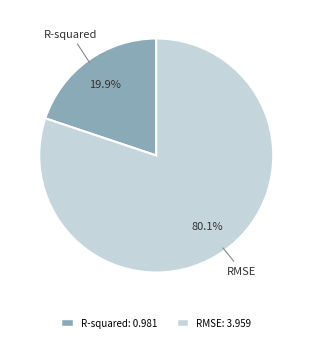

Rank the categories by value from highest to lowest.

RMSE, R-squared